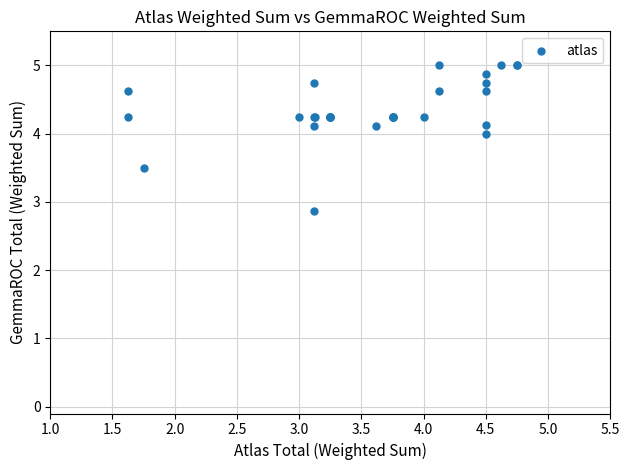

What Y value in the scatter plot is closest to 3?

2.9